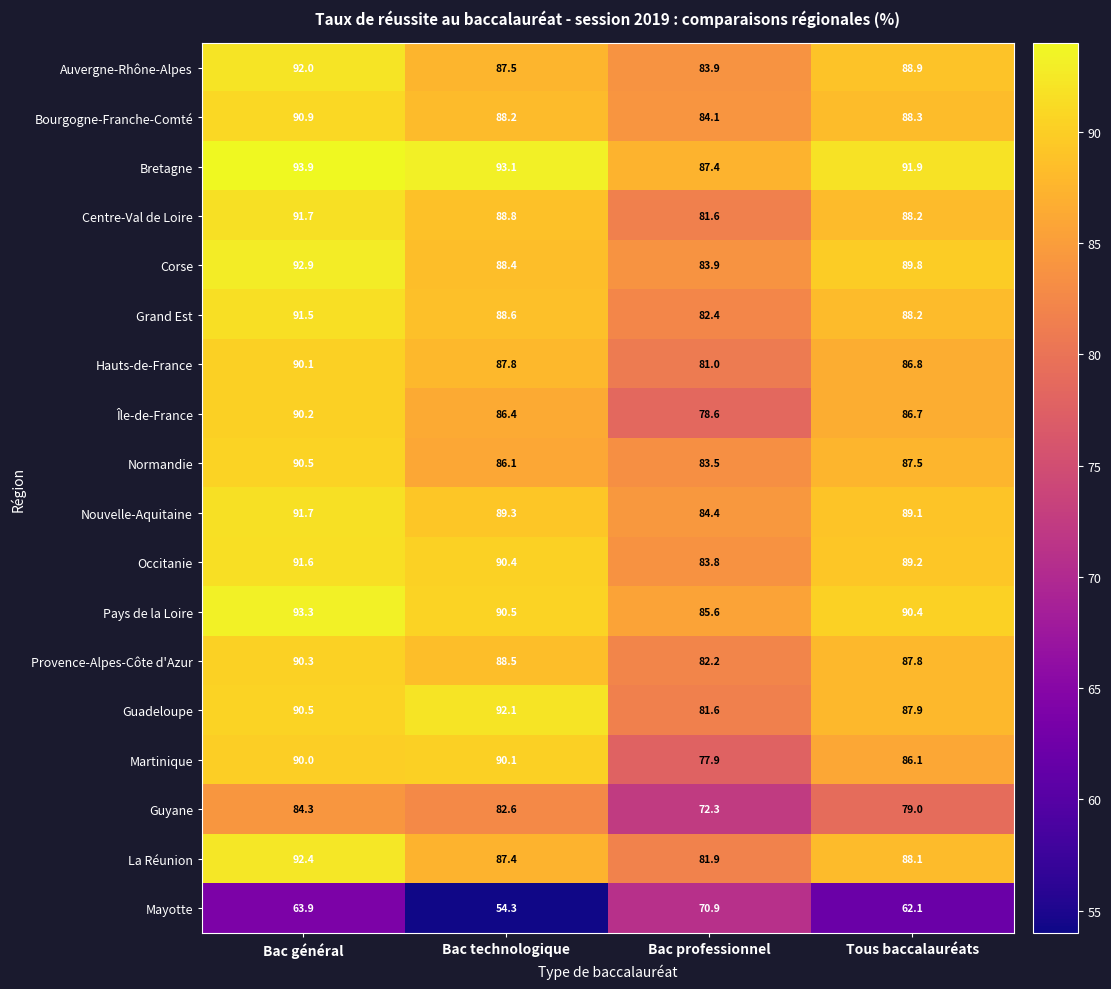

What is the difference between the maximum and minimum values in the Guyane series?

12.0